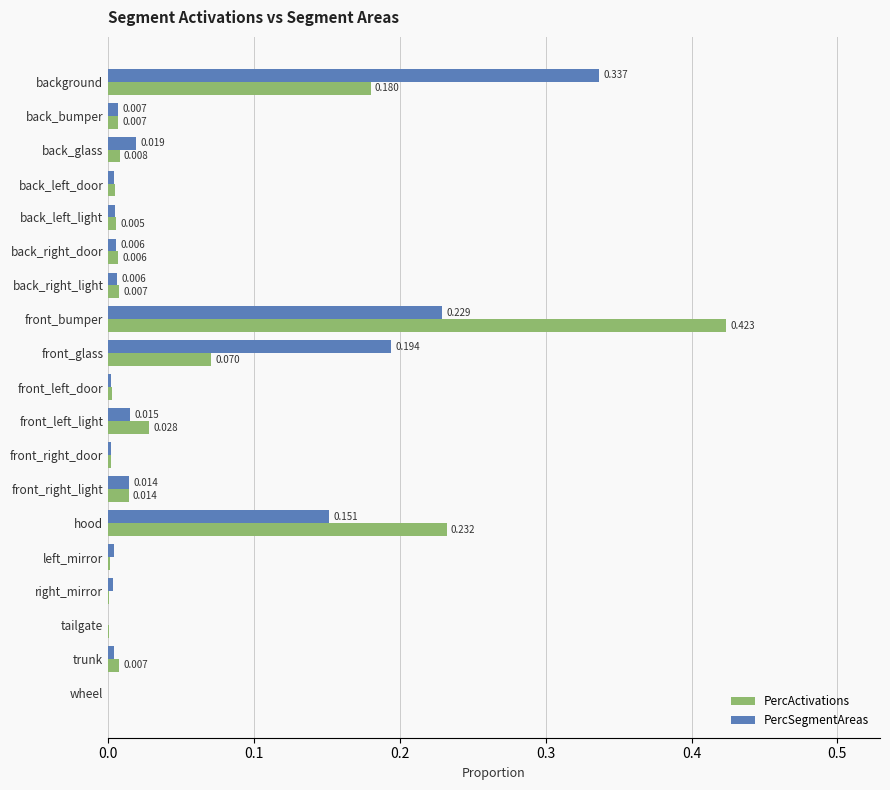

Between back_right_light and hood, which series saw the biggest shift?

PercActivations